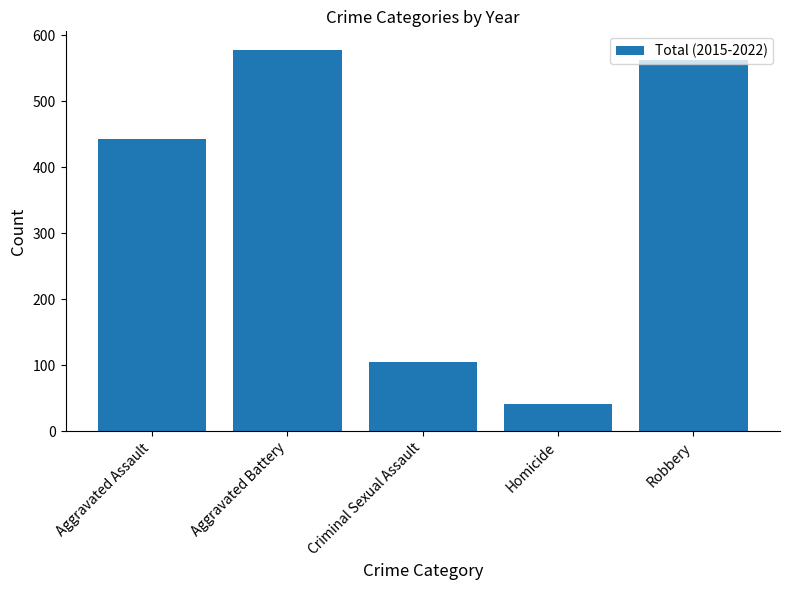

How many bars are there in total?

5